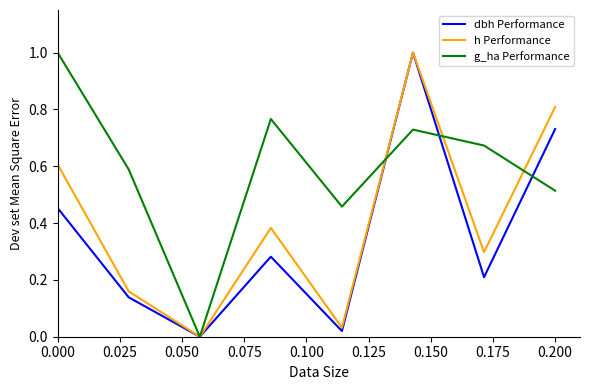

Which series has the largest total across all categories?

g_ha Performance